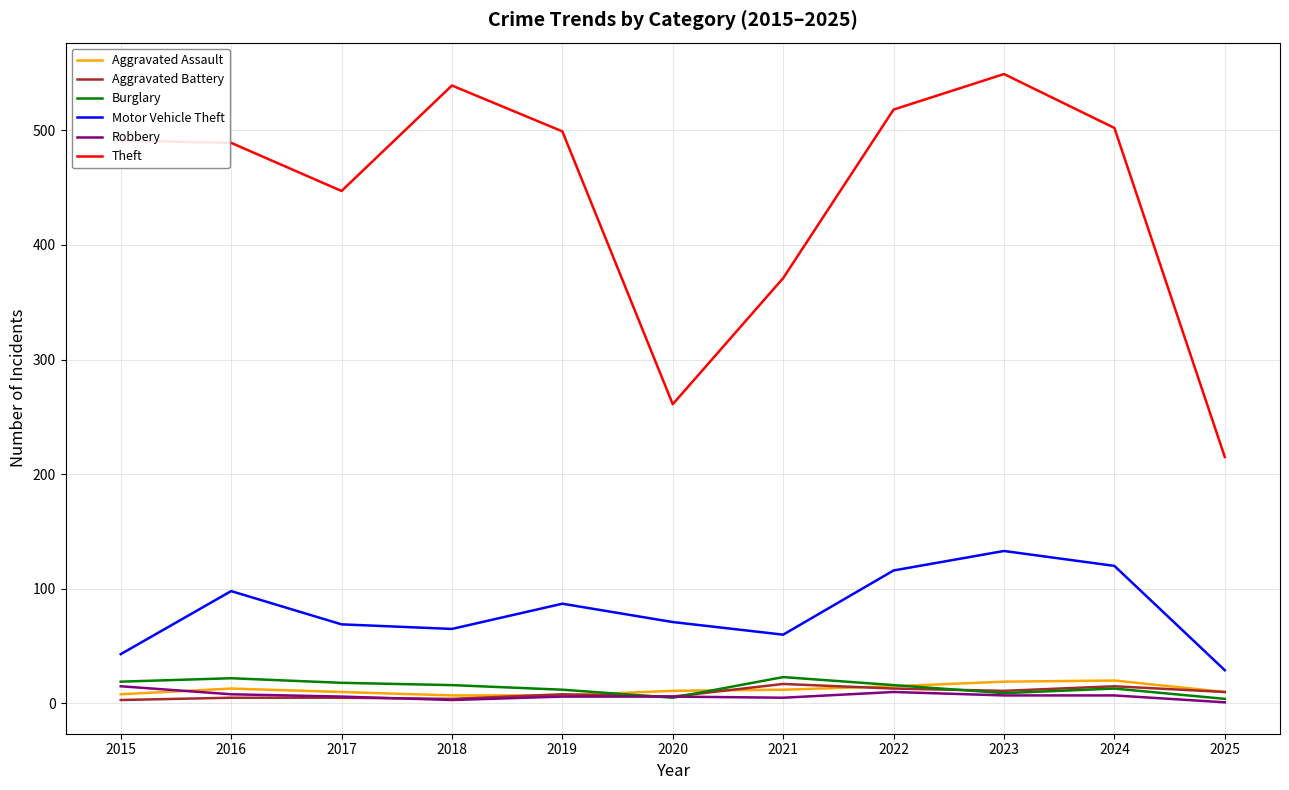

Which series has the largest total across all categories?

Theft